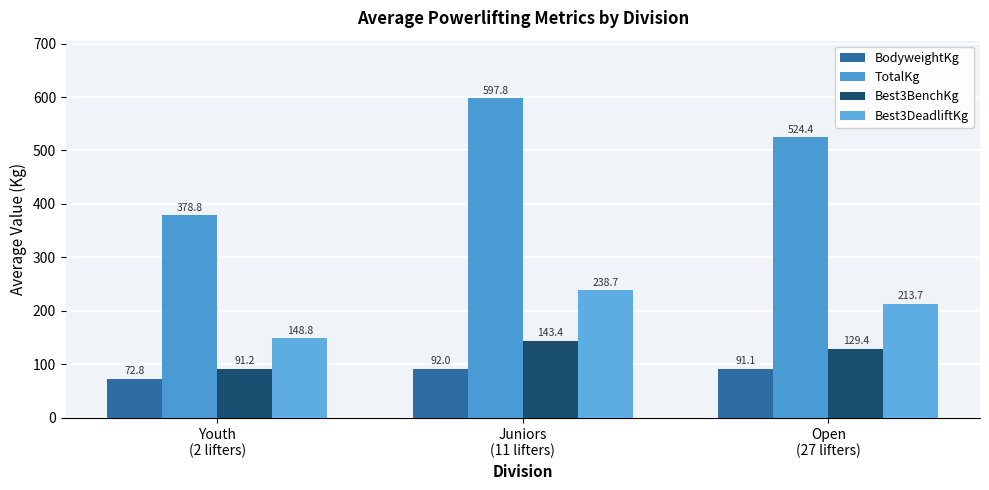

True or false: TotalKg has a value of 524.4 at Open
(27 lifters).

True